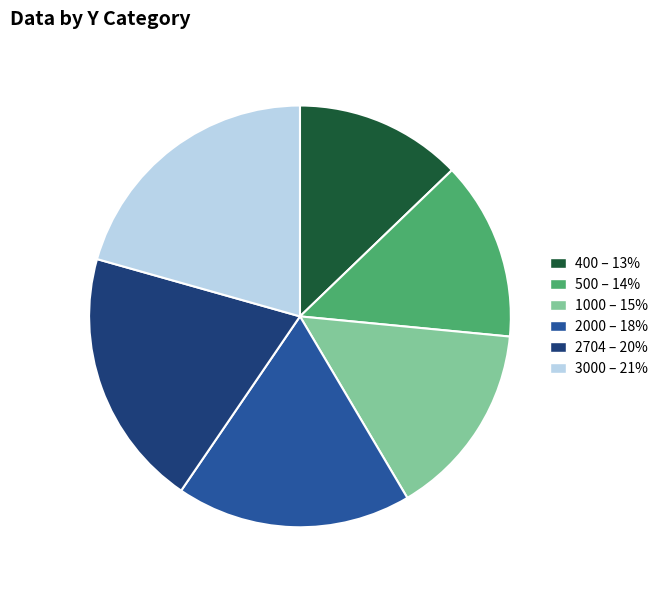

Is there a majority slice in this chart?

No